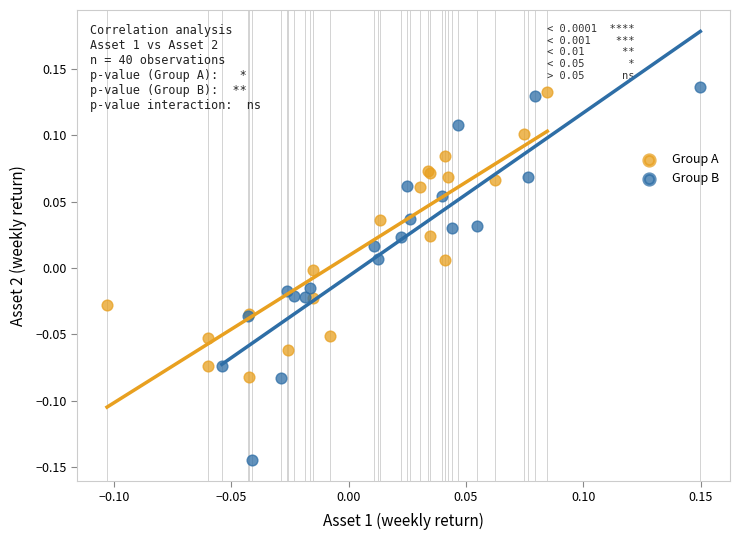

Which series has the largest Y range (max minus min)?

Group B